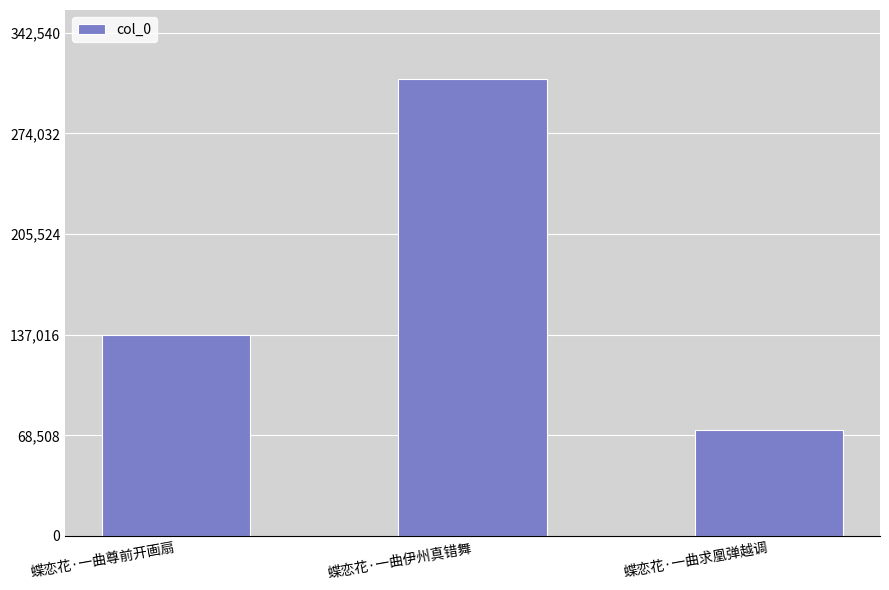

What is the value of the 3rd bar from the left?

72094